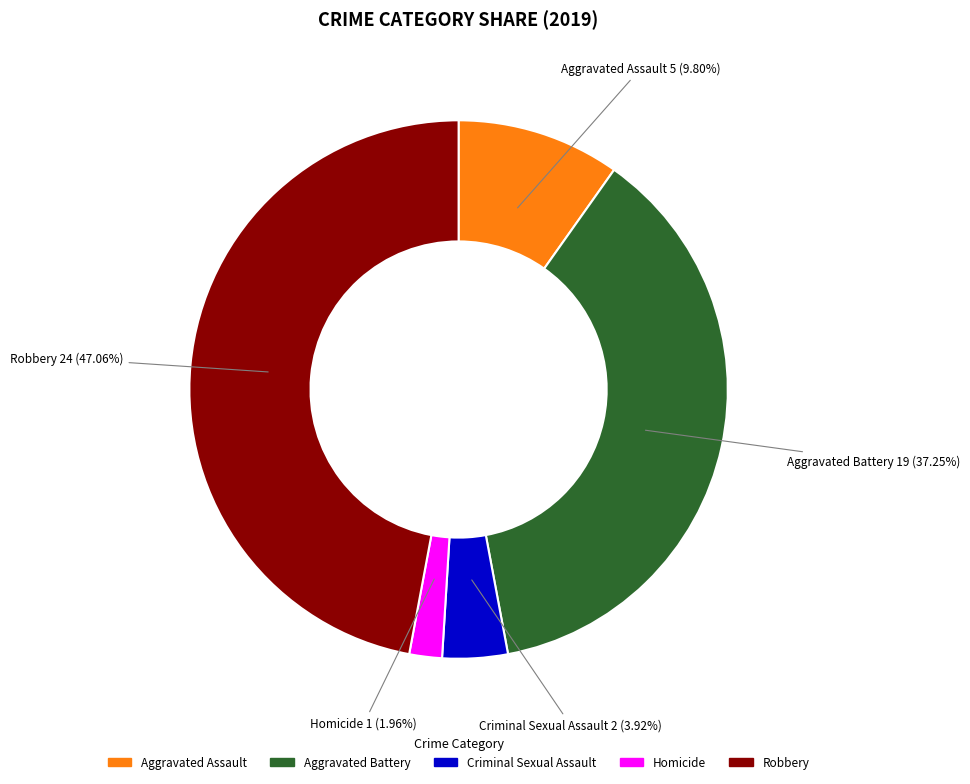

What is the total percentage of Homicide and Aggravated Assault?

11.8%